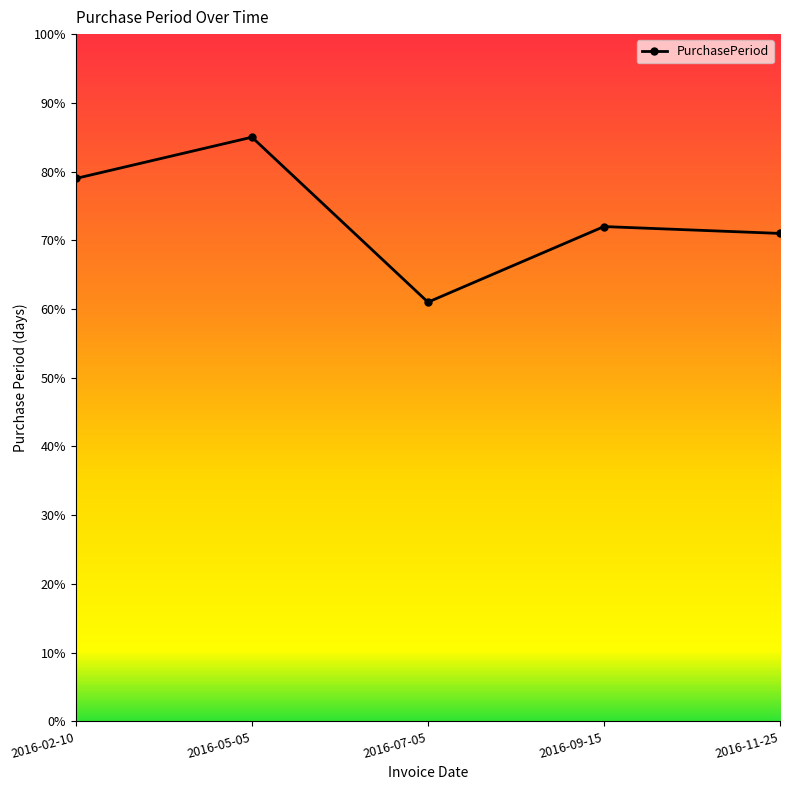

How many points are higher than both their immediate neighbors (excluding endpoints)?

2